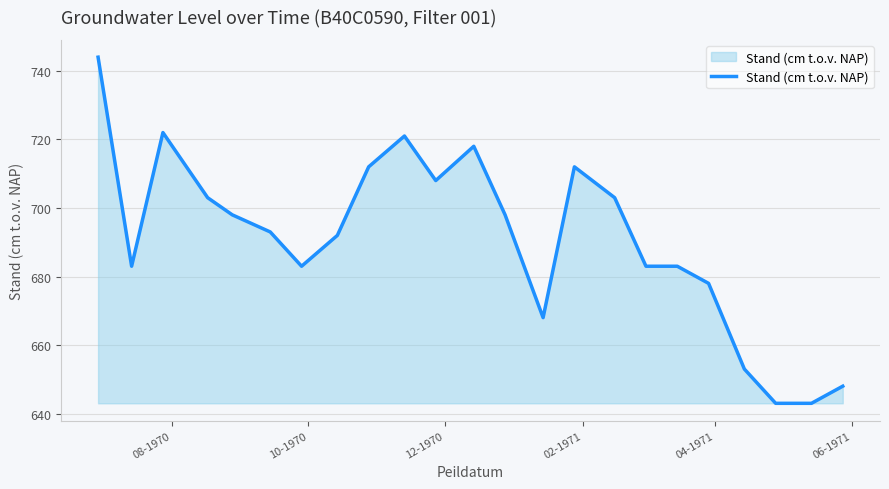

What is the minimum value shown in the chart?

643